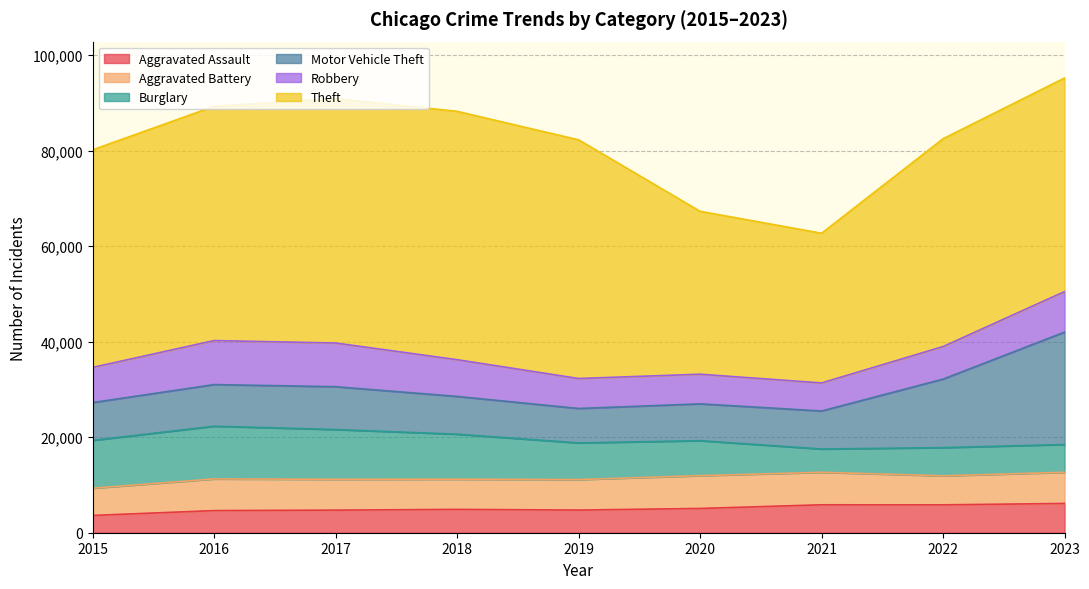

Which series ends up on top after the final intersection of Robbery and Motor Vehicle Theft?

Motor Vehicle Theft